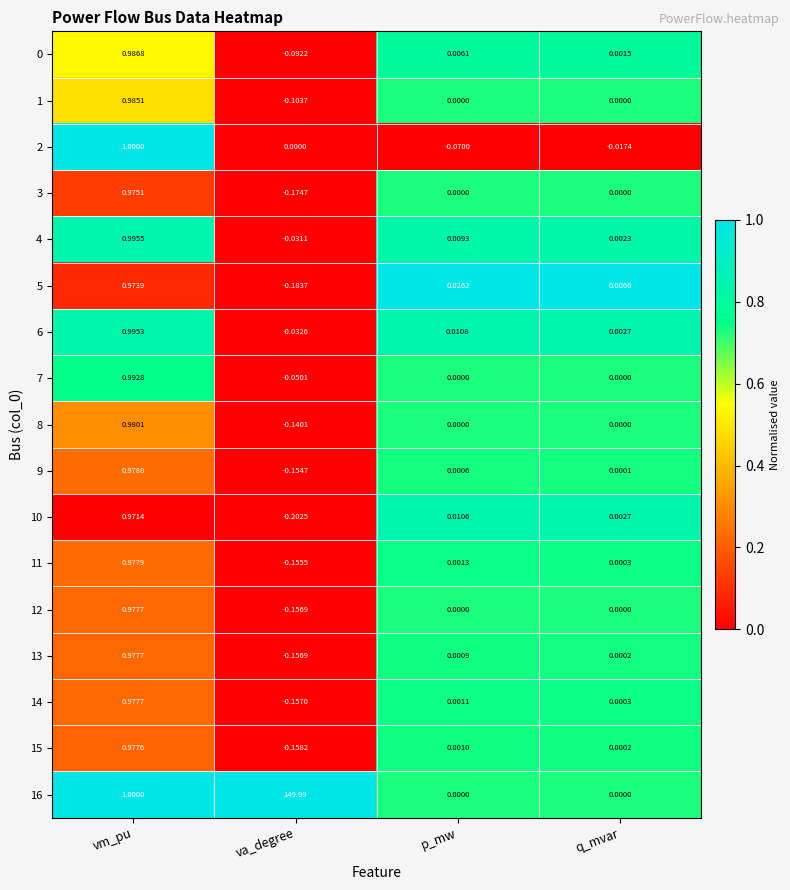

At which label does 3 reach its peak?

vm_pu